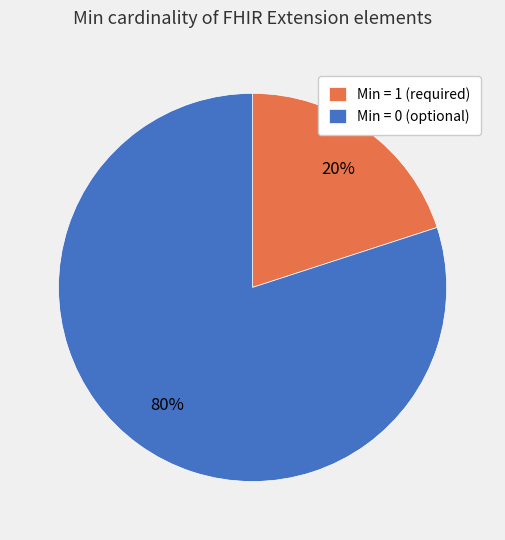

Count the number of slices in the pie.

2